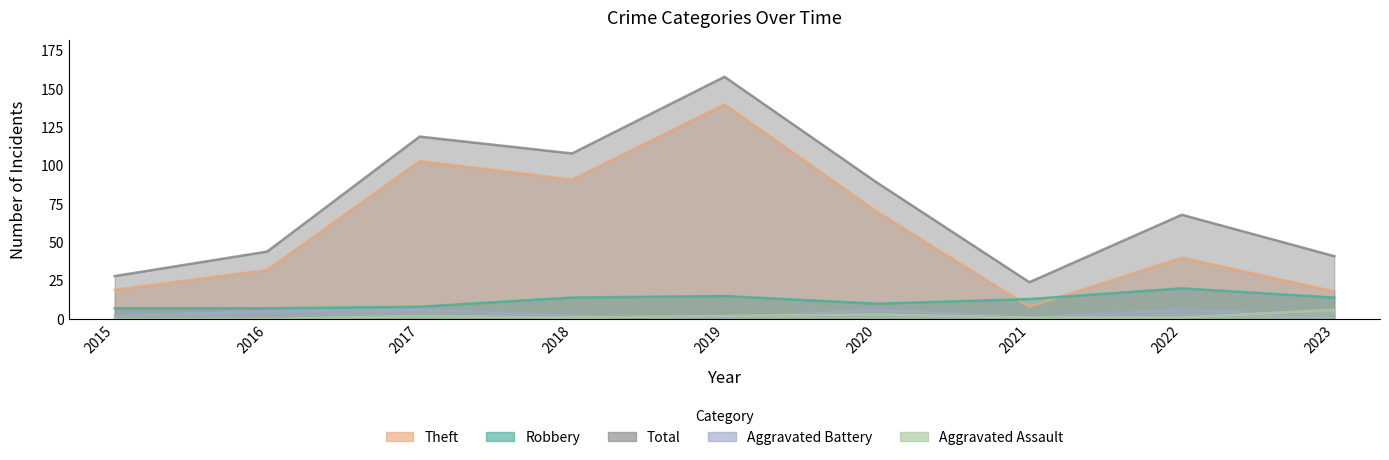

The Robbery series shows 20 at 2022. True or false?

True